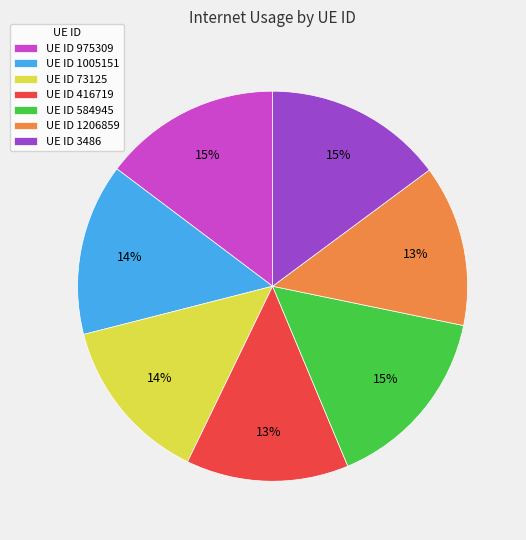

Count the number of slices in the pie.

7